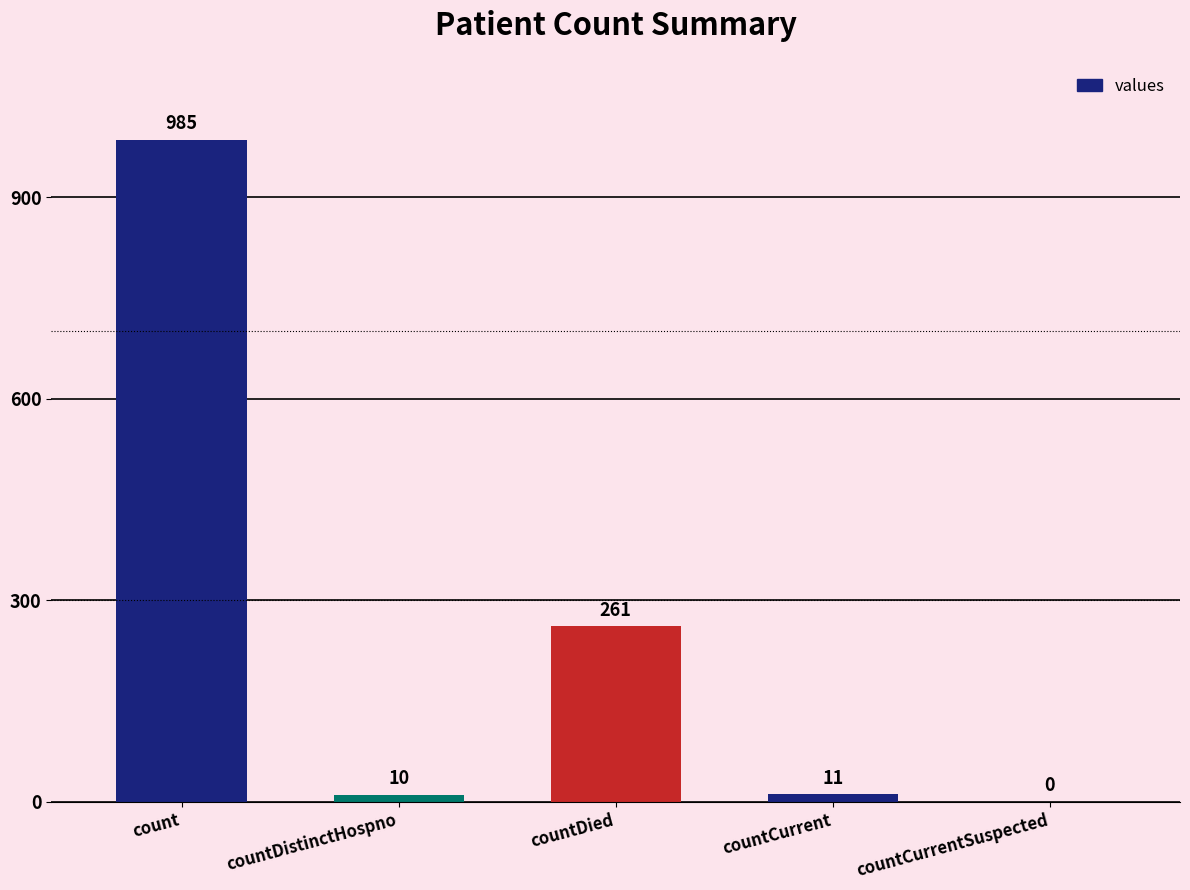

What is the change in value from count to countCurrentSuspected?

-985